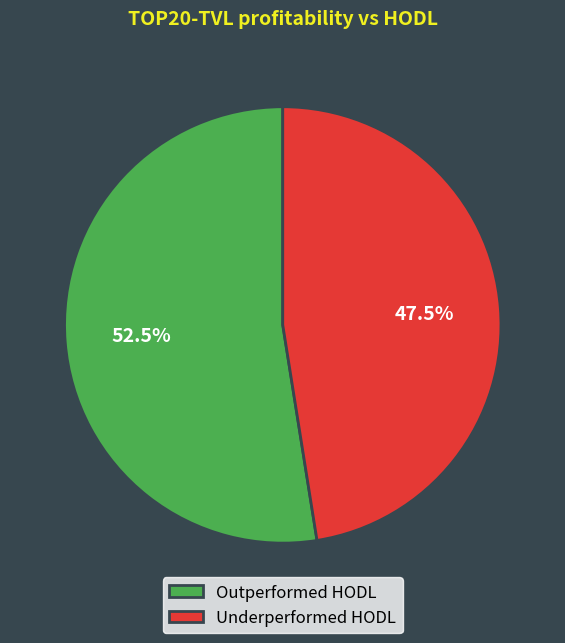

To the nearest percent, what is the difference between the largest and smallest slice percentages?

5%